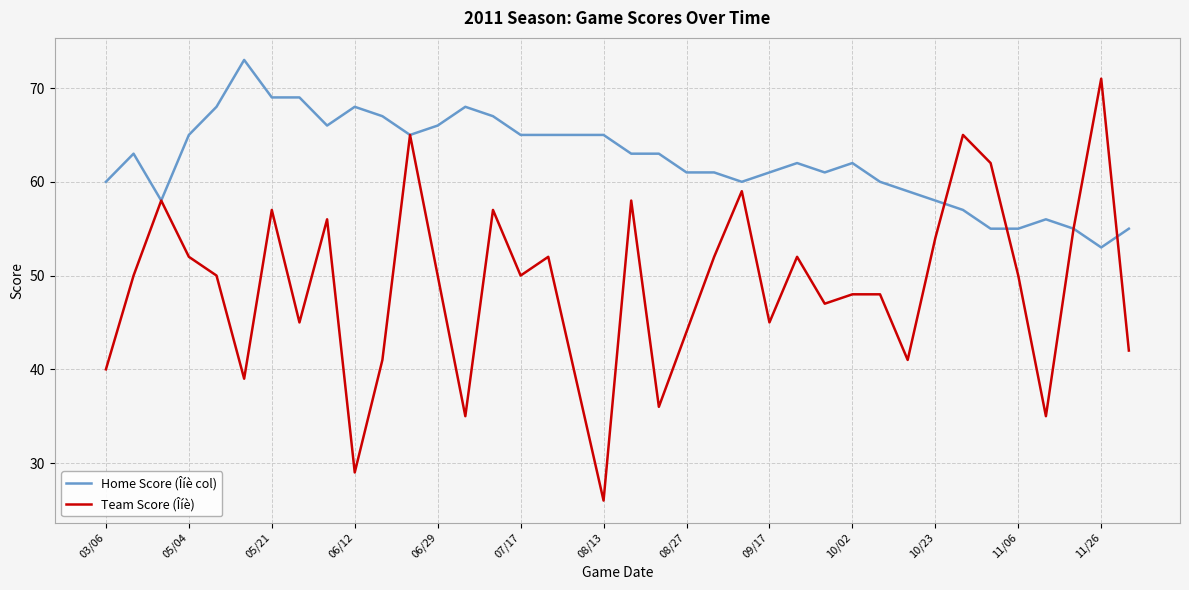

Which series has the widest spread of values?

Team Score (Îíè)